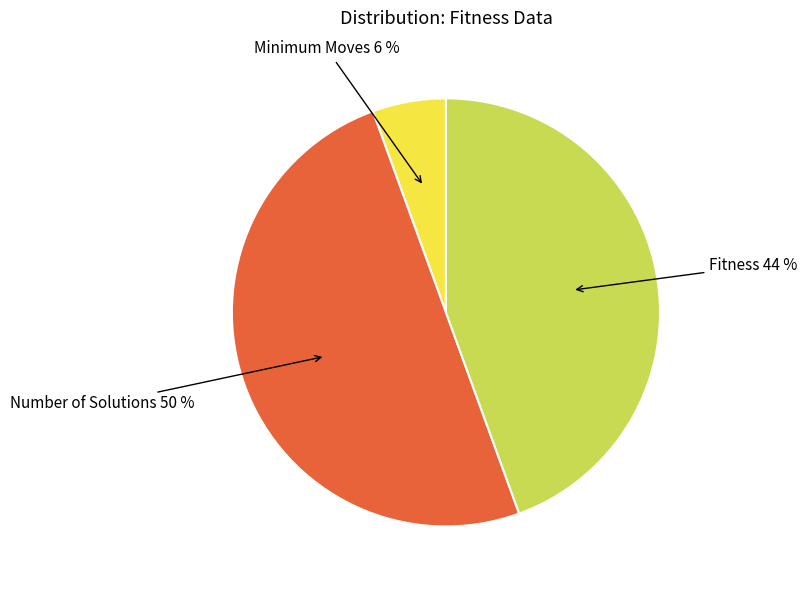

To the nearest percent, what is the difference between the largest and smallest slice percentages?

44%